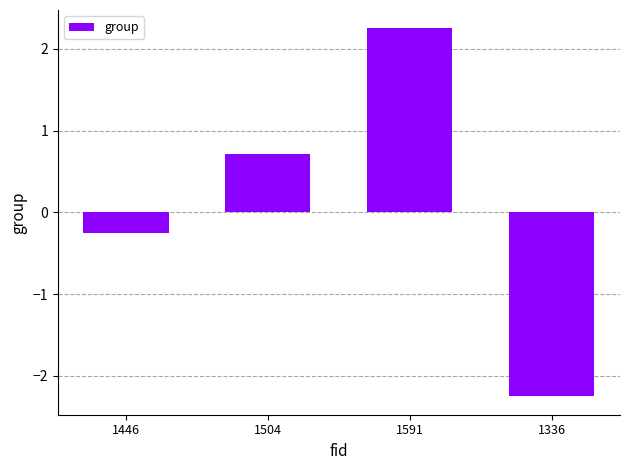

What is the difference between the second highest and minimum values?

3.0